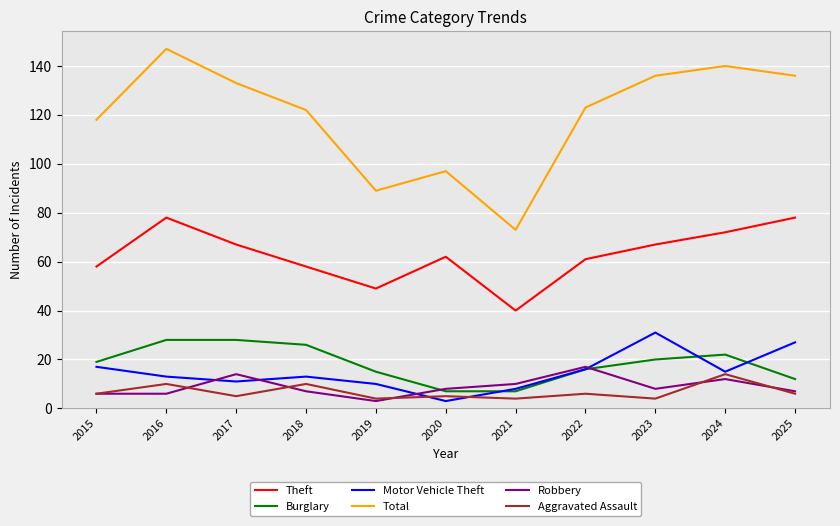

The value of Theft at 2025 is 134. True or false?

False